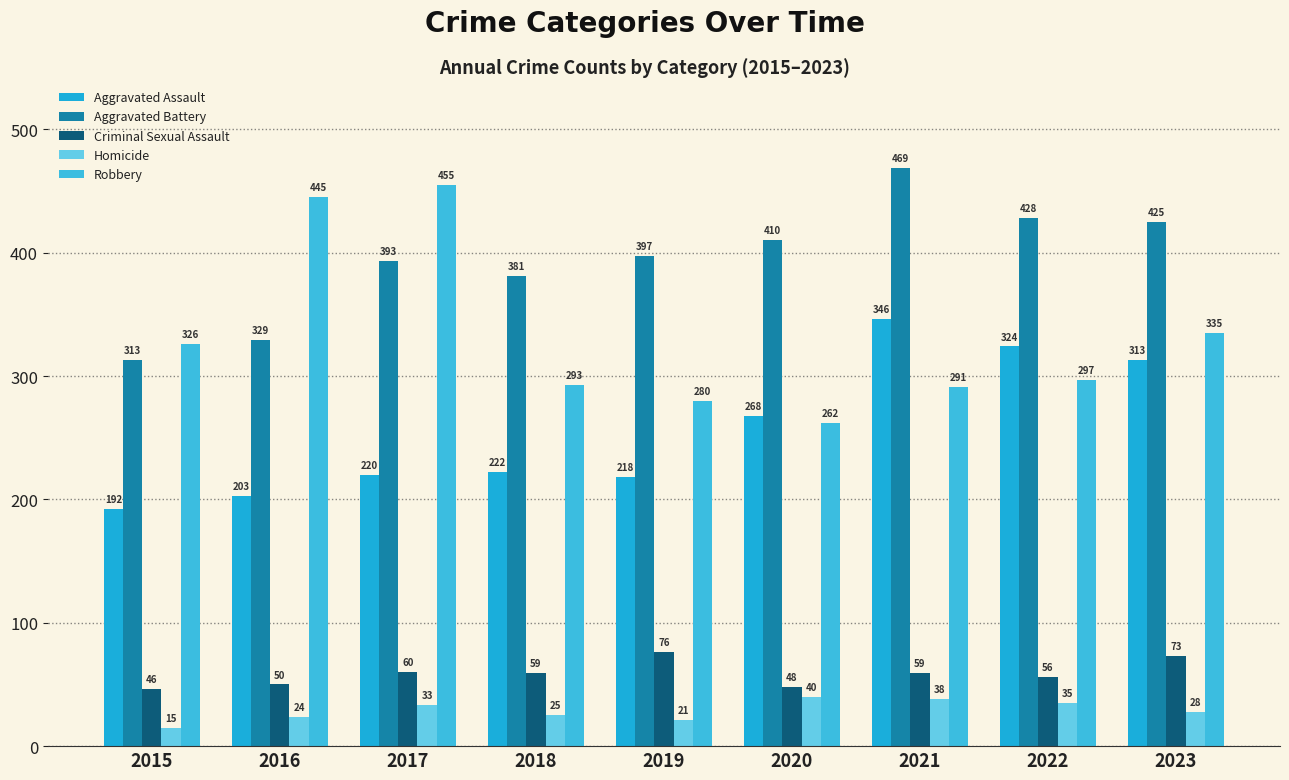

Which category has the highest value in the Aggravated Battery series?

2021